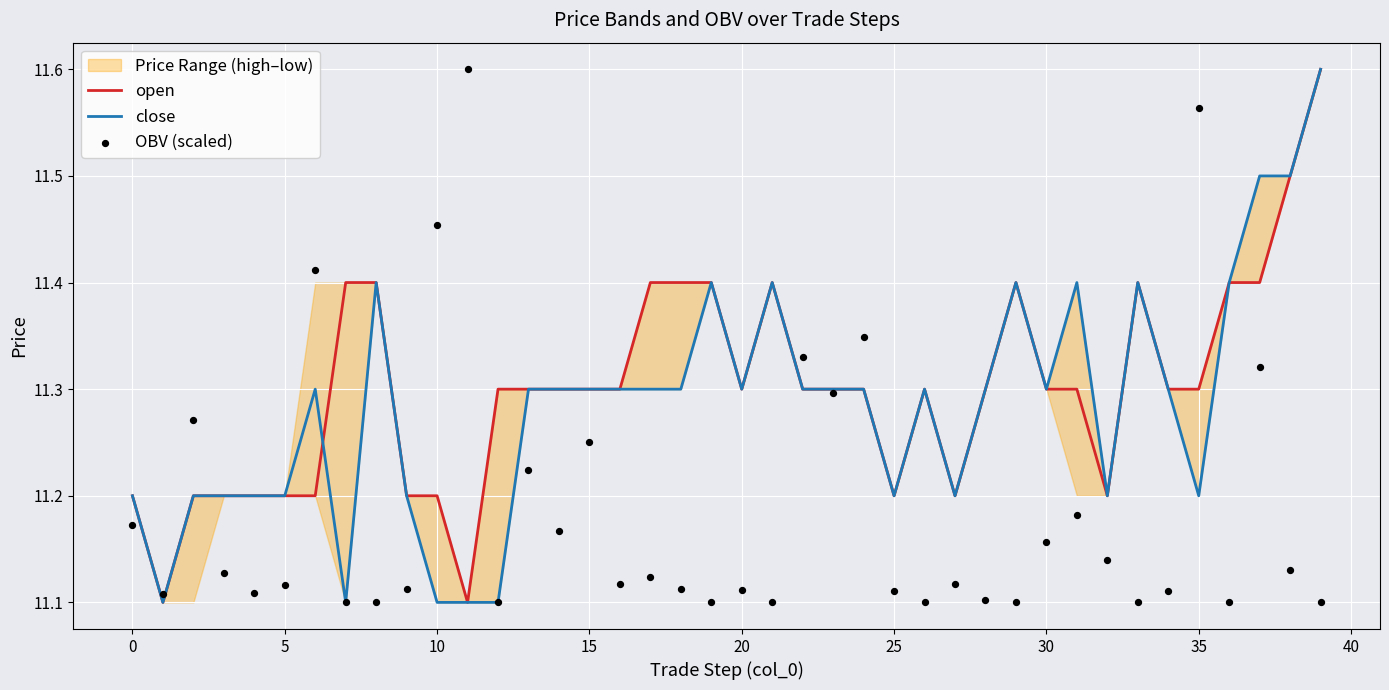

Which series contains the highest Y value?

open